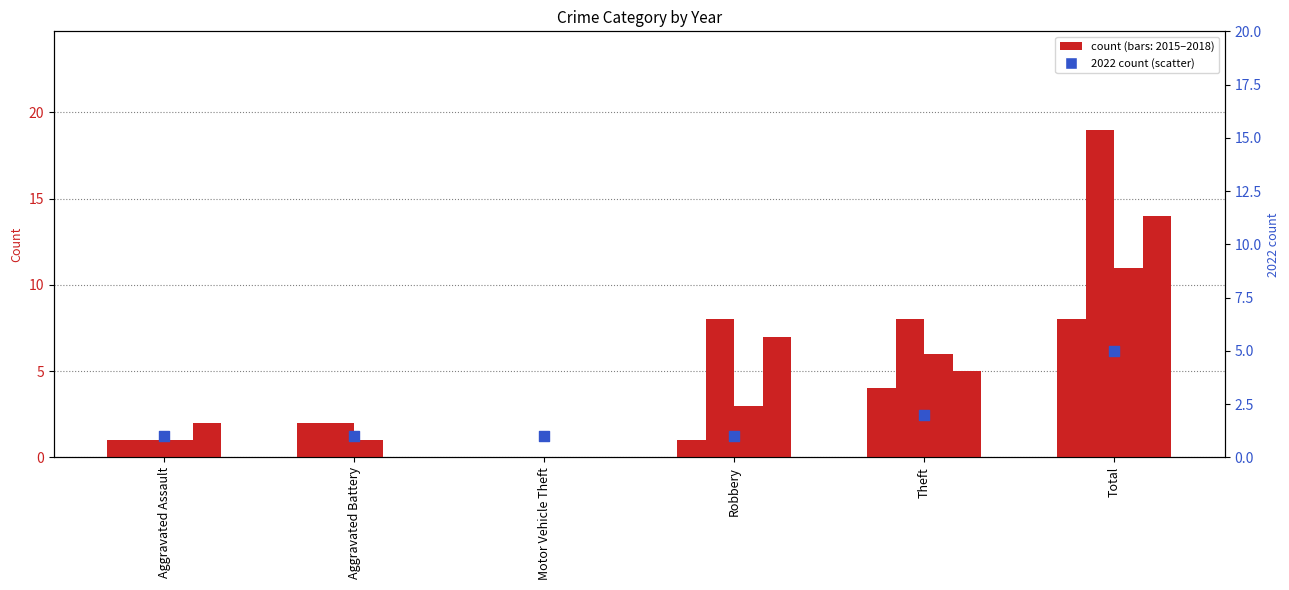

Approximately how many times larger is the value at Aggravated Battery compared to Robbery?

1.0